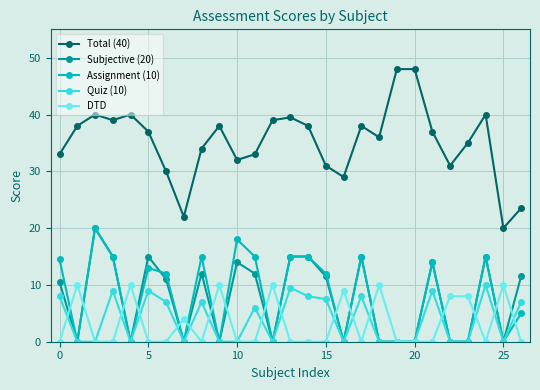

Which series has the largest total across all categories?

Total (40)